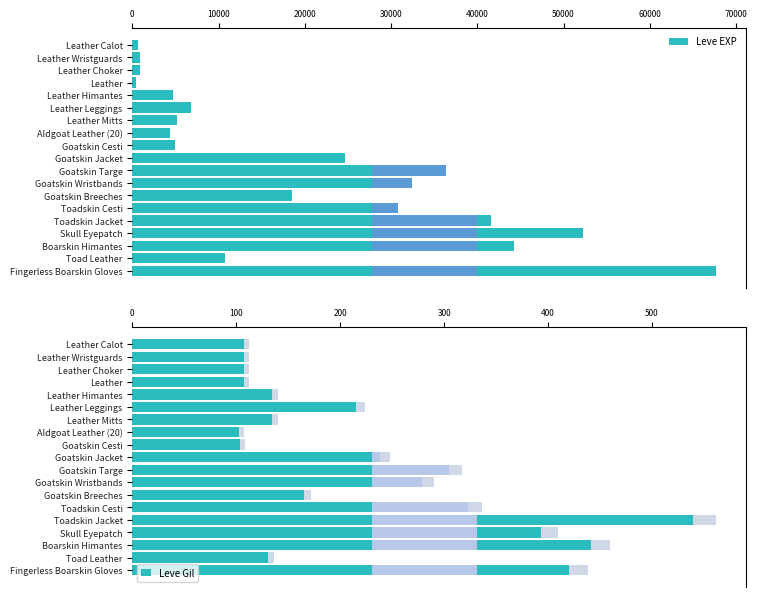

What value does the Leve Gil series have at Goatskin Targe, to the nearest 10?

320